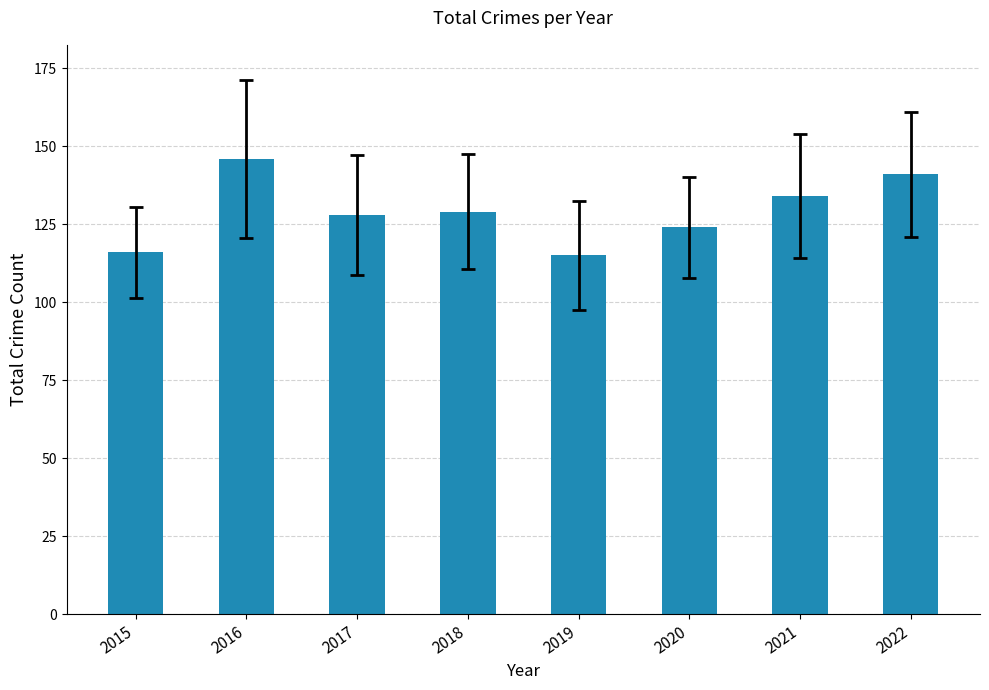

Which has a higher value, 2020 or 2019?

2020